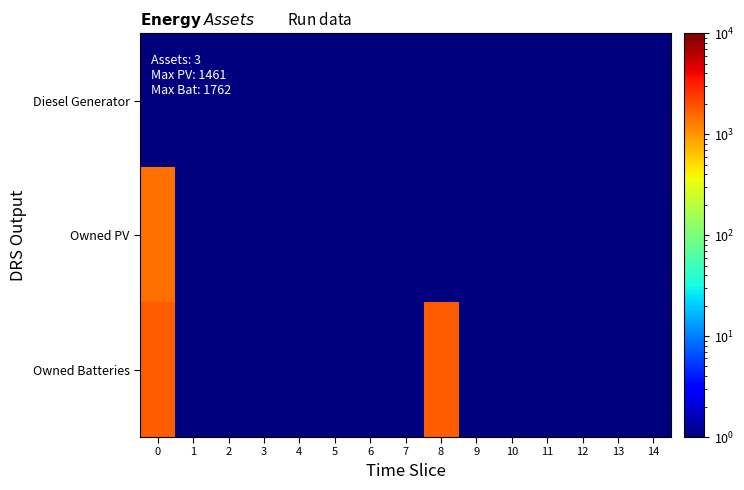

Reading left to right, extract all data points from this chart.

Diesel Generator: 0=0.1	1=0.1	2=0.1	3=0.1	4=0.1	5=0.1	6=0.1	7=0.1	8=0.1	9=0.1	10=0.1	11=0.1	12=0.1	13=0.1	14=0.1
Owned PV: 0=1461.0	1=0.1	2=0.1	3=0.1	4=0.1	5=0.1	6=0.1	7=0.1	8=0.1	9=0.1	10=0.1	11=0.1	12=0.1	13=0.1	14=0.1
Owned Batteries: 0=1762.0	1=0.1	2=0.1	3=0.1	4=0.1	5=0.1	6=0.1	7=0.1	8=1762.0	9=0.1	10=0.1	11=0.1	12=0.1	13=0.1	14=0.1